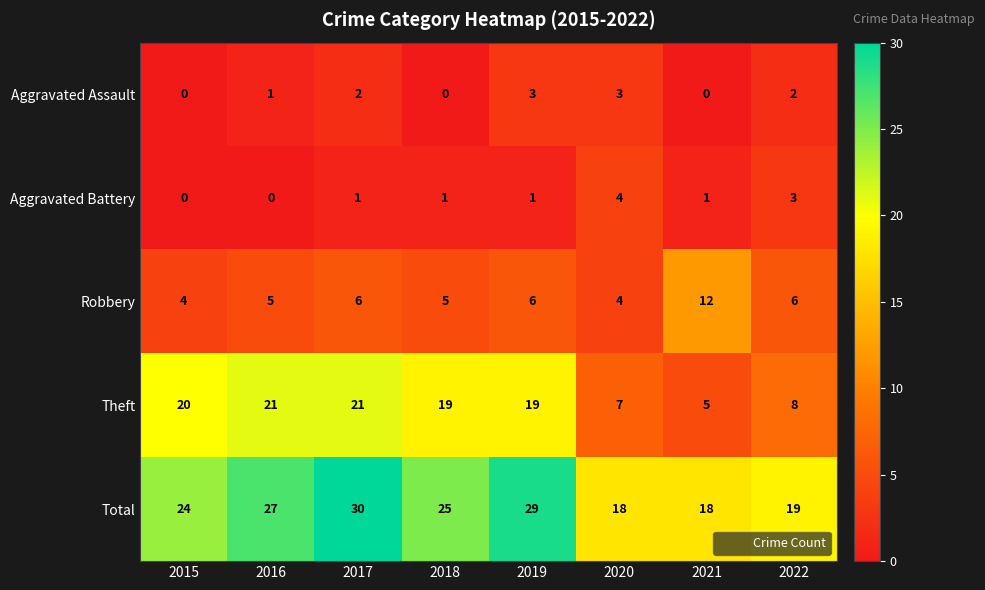

The value of Aggravated Assault at 2020 is 1. True or false?

False